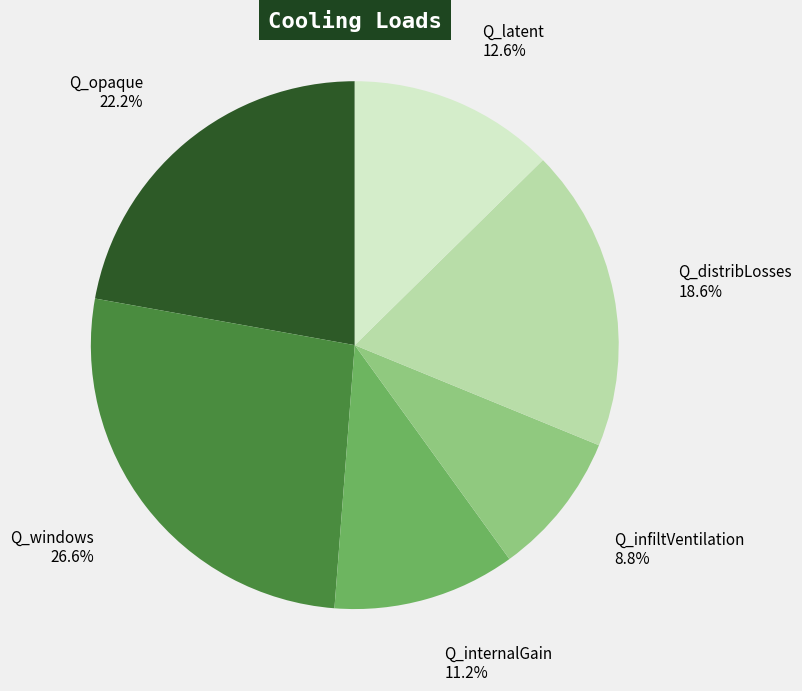

What percentage is the Q_opaque slice, to the nearest percent?

22%